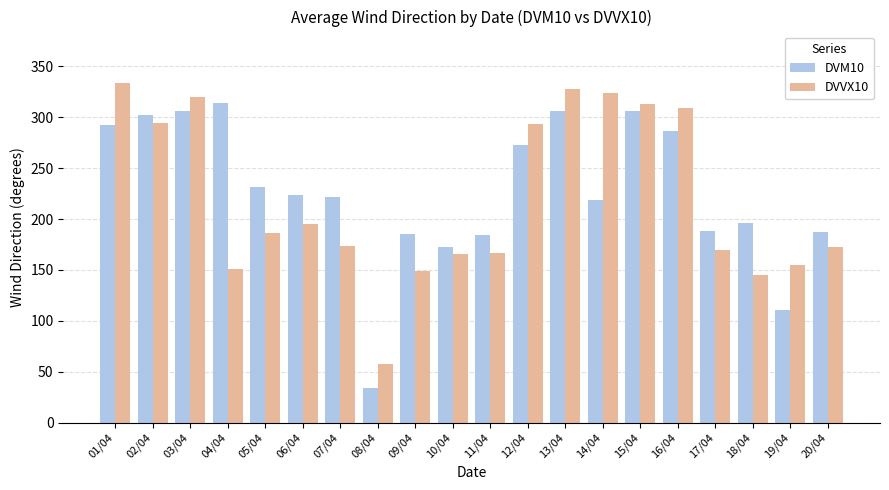

What is the total value across all series at 18/04?

341